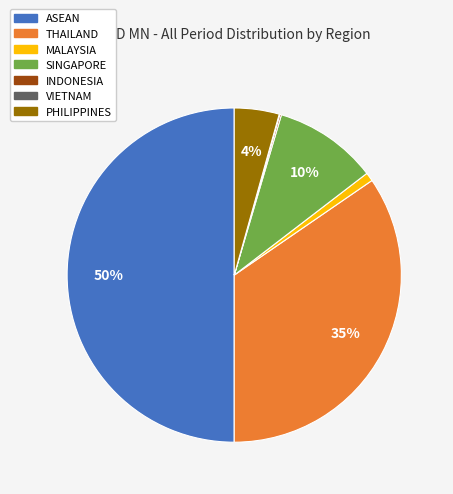

Is PHILIPPINES the majority of the pie?

No